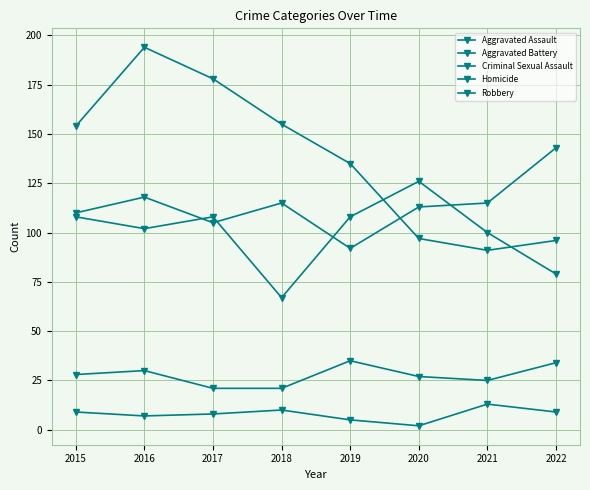

Does the chart have visible grid lines?

Yes